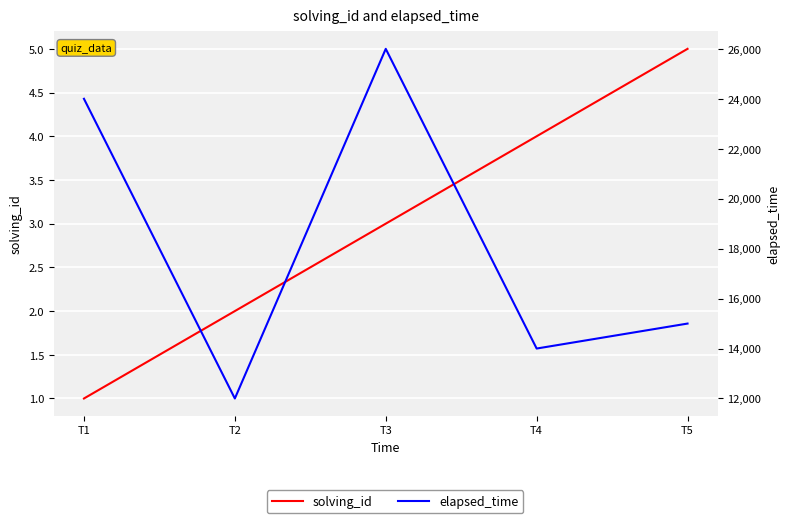

What is the value of the solving_id point at the 2nd from the left?

2